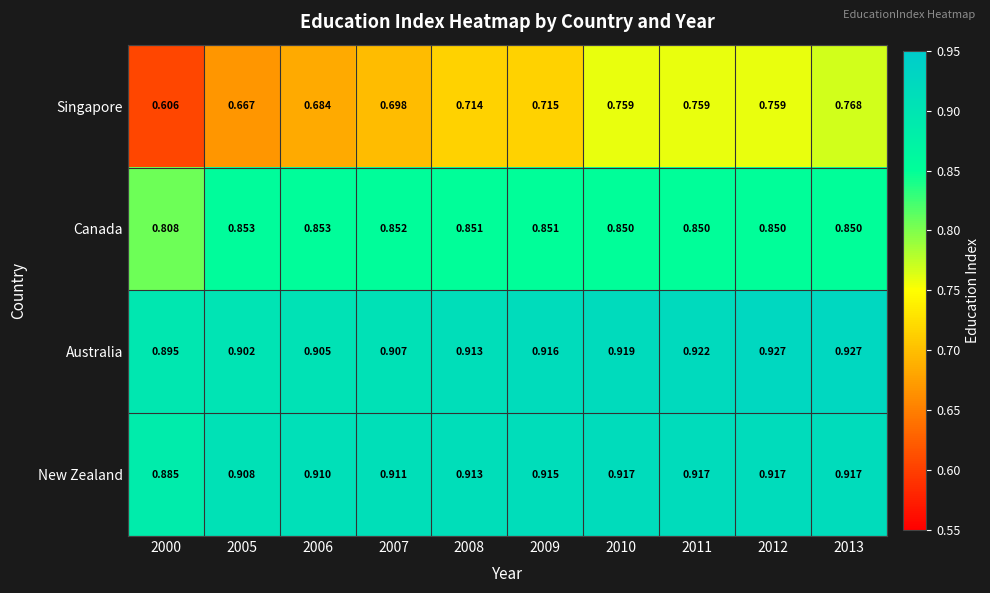

Which series has the largest total across all categories?

Australia